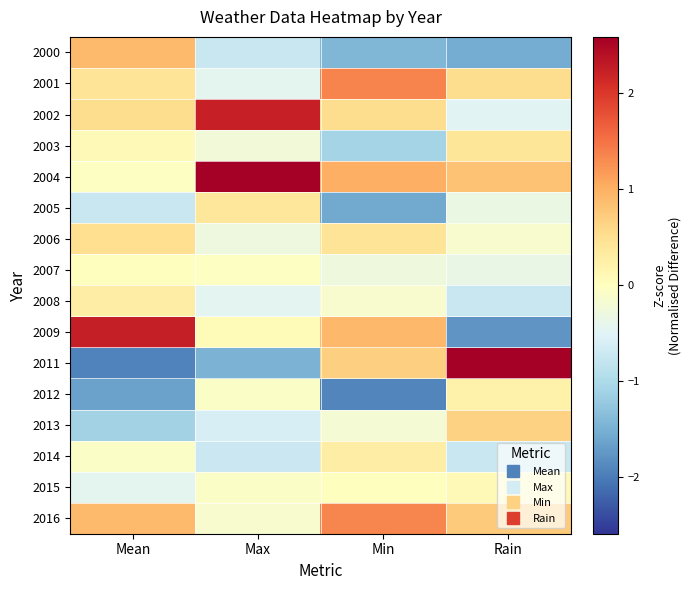

Reading right to left, extract all data points from this chart.

2000: Rain=-1.6	Min=-1.4	Max=-0.7	Mean=0.9
2001: Rain=0.5	Min=1.4	Max=-0.4	Mean=0.4
2002: Rain=-0.5	Min=0.5	Max=2.2	Mean=0.5
2003: Rain=0.4	Min=-1.1	Max=-0.2	Mean=0.1
2004: Rain=0.8	Min=1.0	Max=2.6	Mean=-0.0
2005: Rain=-0.3	Min=-1.6	Max=0.4	Mean=-0.7
2006: Rain=-0.1	Min=0.4	Max=-0.3	Mean=0.5
2007: Rain=-0.3	Min=-0.3	Max=-0.0	Mean=0.0
2008: Rain=-0.7	Min=-0.1	Max=-0.5	Mean=0.3
2009: Rain=-1.8	Min=0.9	Max=0.1	Mean=2.3
2011: Rain=2.6	Min=0.7	Max=-1.5	Mean=-1.9
2012: Rain=0.2	Min=-1.9	Max=-0.1	Mean=-1.7
2013: Rain=0.7	Min=-0.2	Max=-0.6	Mean=-1.1
2014: Rain=-0.7	Min=0.3	Max=-0.7	Mean=-0.1
2015: Rain=0.1	Min=0.0	Max=-0.1	Mean=-0.4
2016: Rain=0.7	Min=1.3	Max=-0.1	Mean=0.9